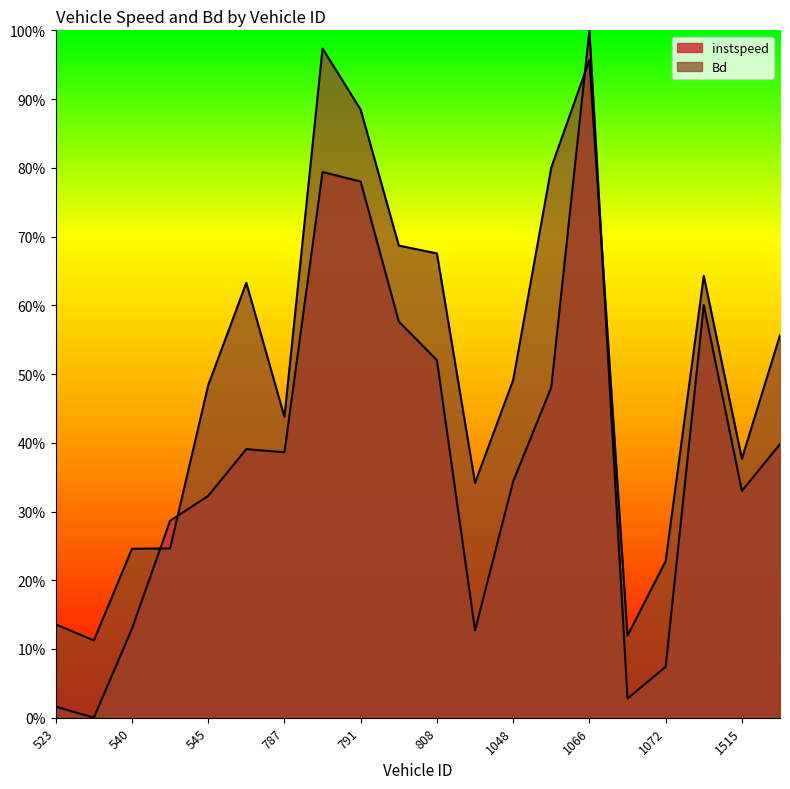

The Bd series shows 1.0 at 789. True or false?

True